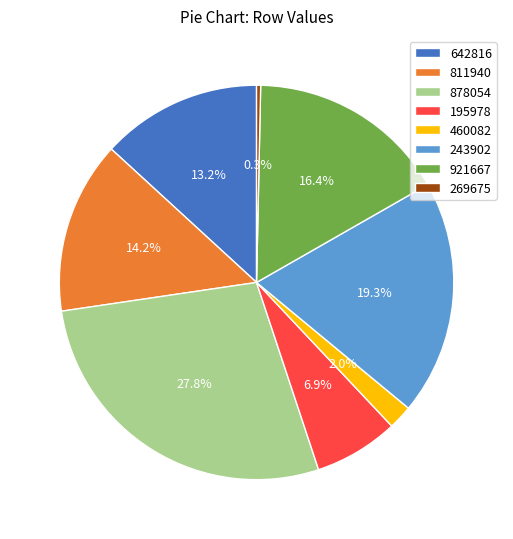

Which slice is the largest?

878054